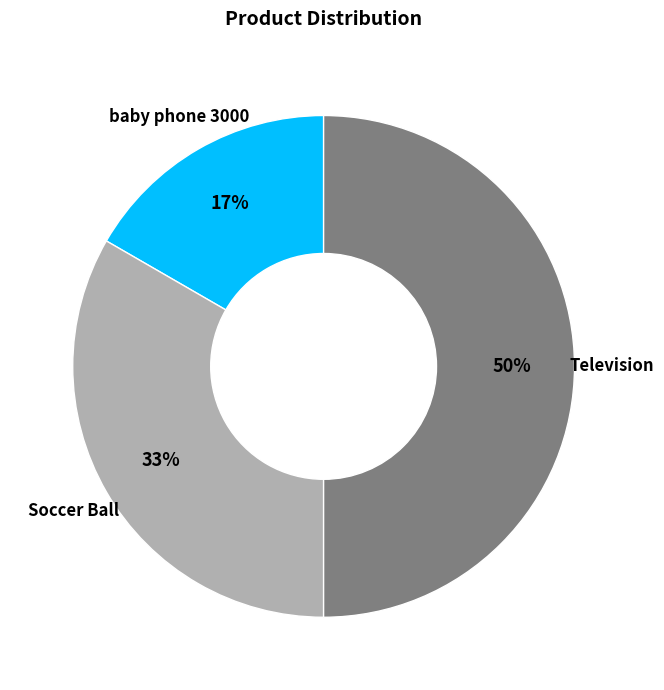

To the nearest percent, what is the average slice percentage?

33%